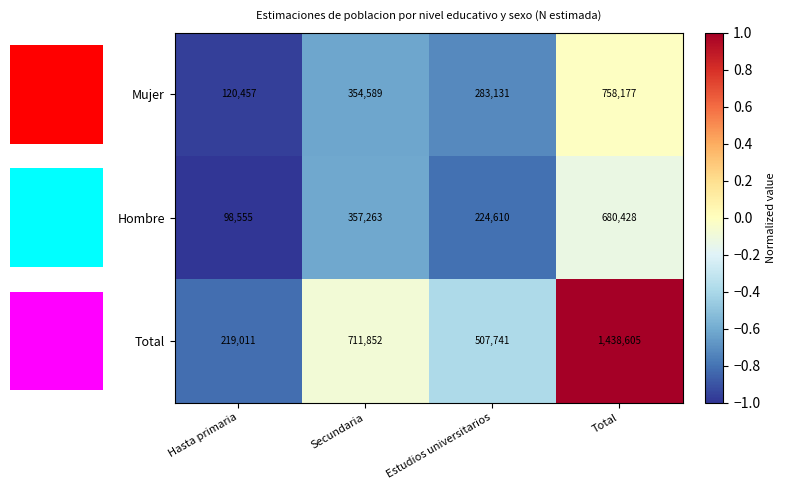

The value of Mujer at Hasta primaria is 30721. True or false?

False